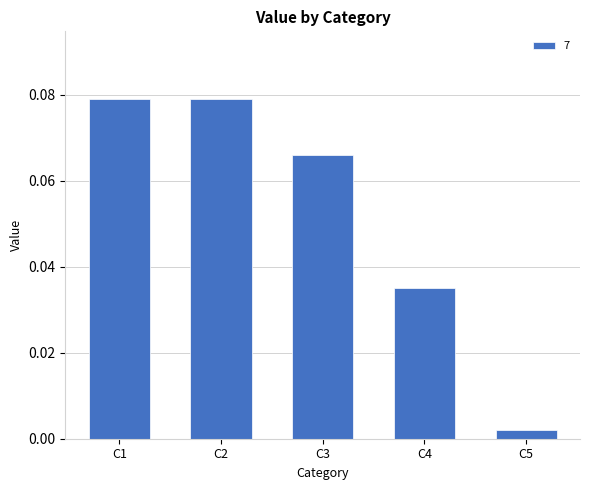

Which category has the lowest value across all series?

C5